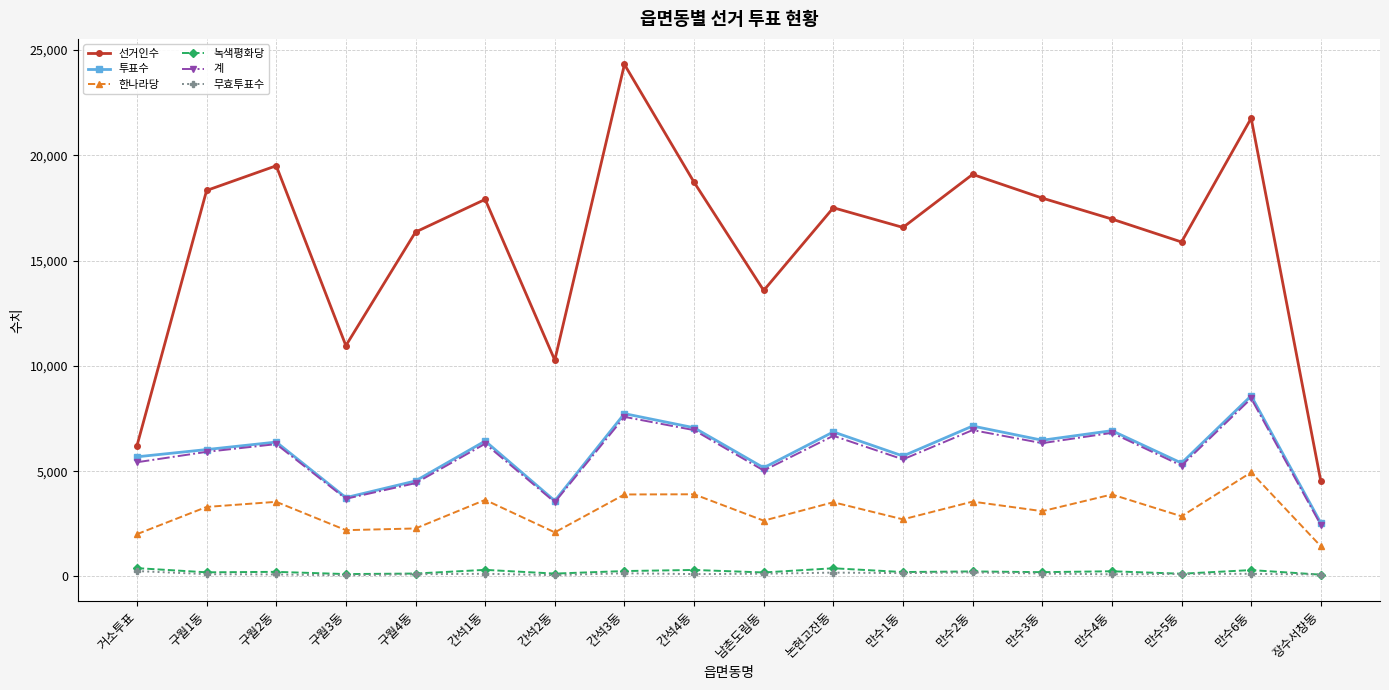

What is the average value of the 투표수 series?

5887